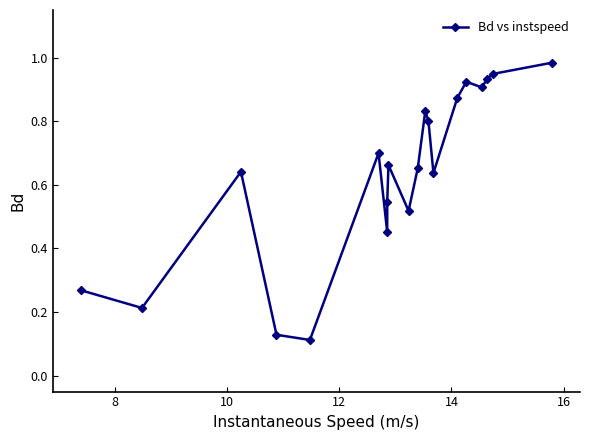

True or false: there are more than 0 points higher than both neighbors.

True